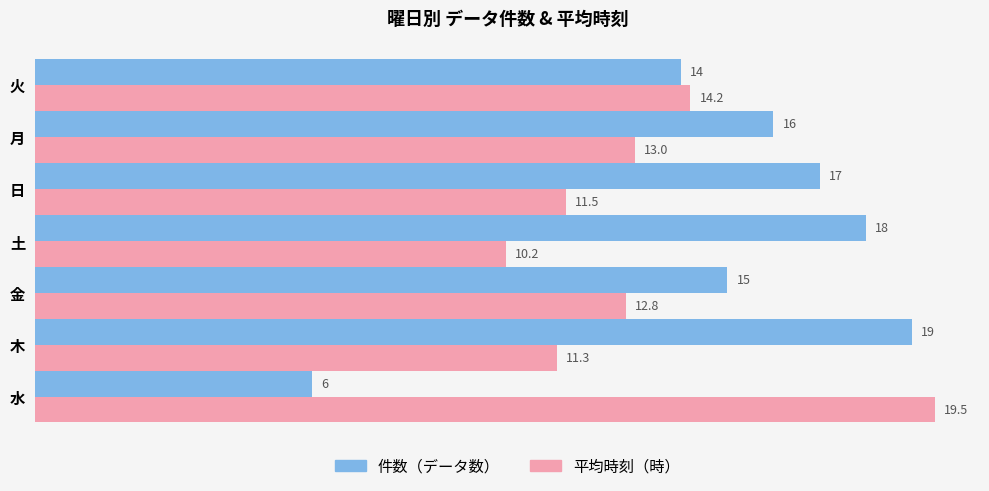

Where is 件数（データ数） nearest to the value 12?

火